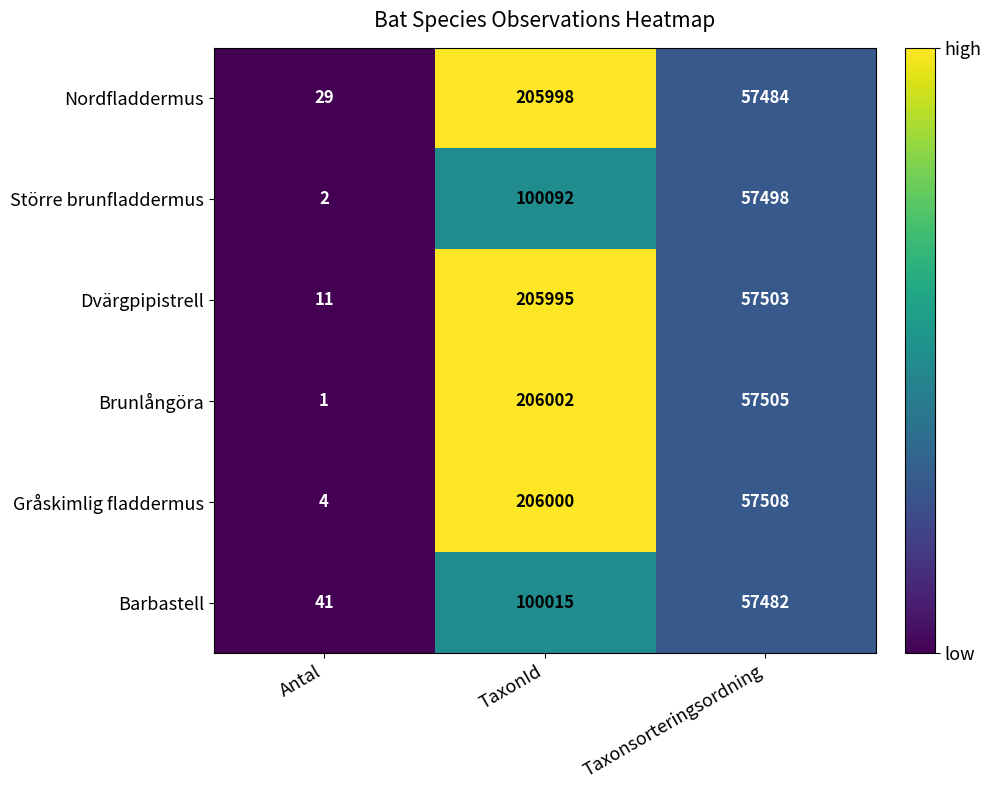

Where does the Gråskimlig fladdermus series first go above 57508?

TaxonId